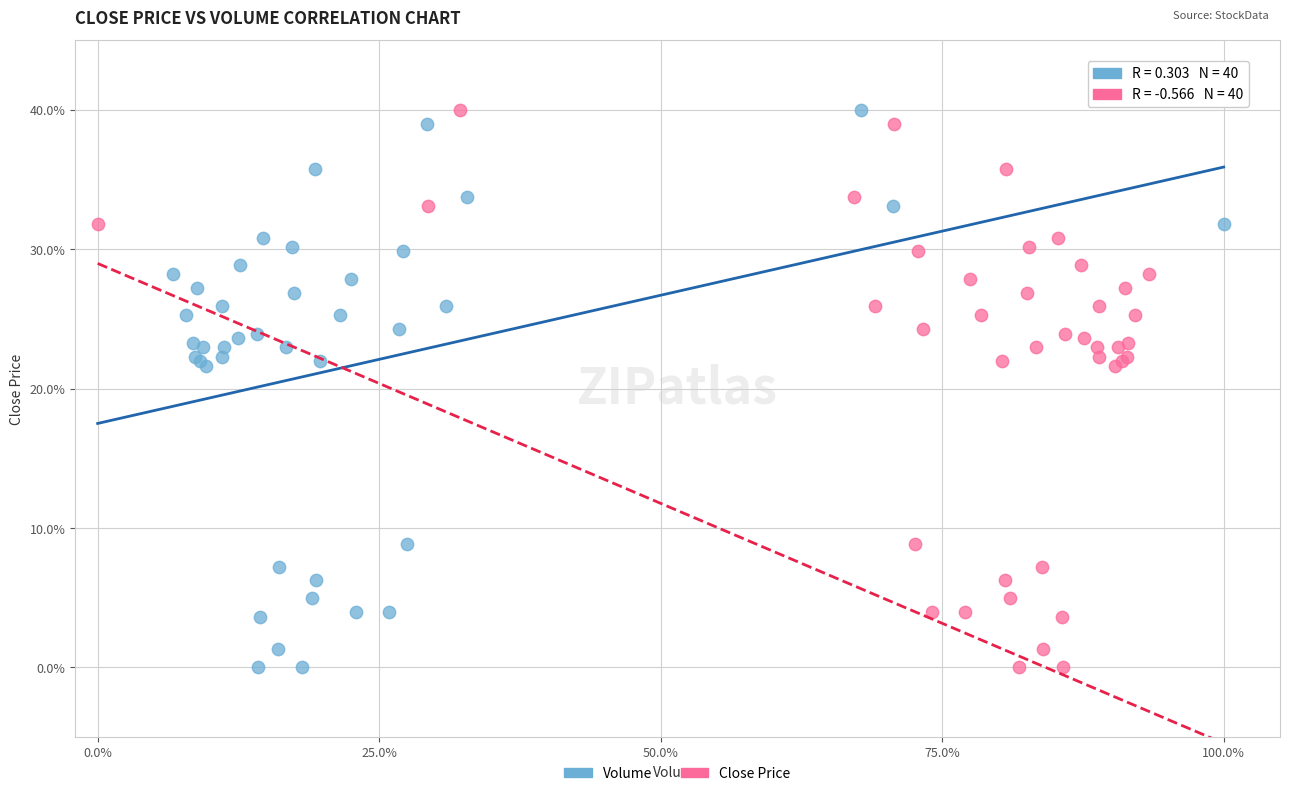

What are all the series names shown in the legend?

Volume, Close Price